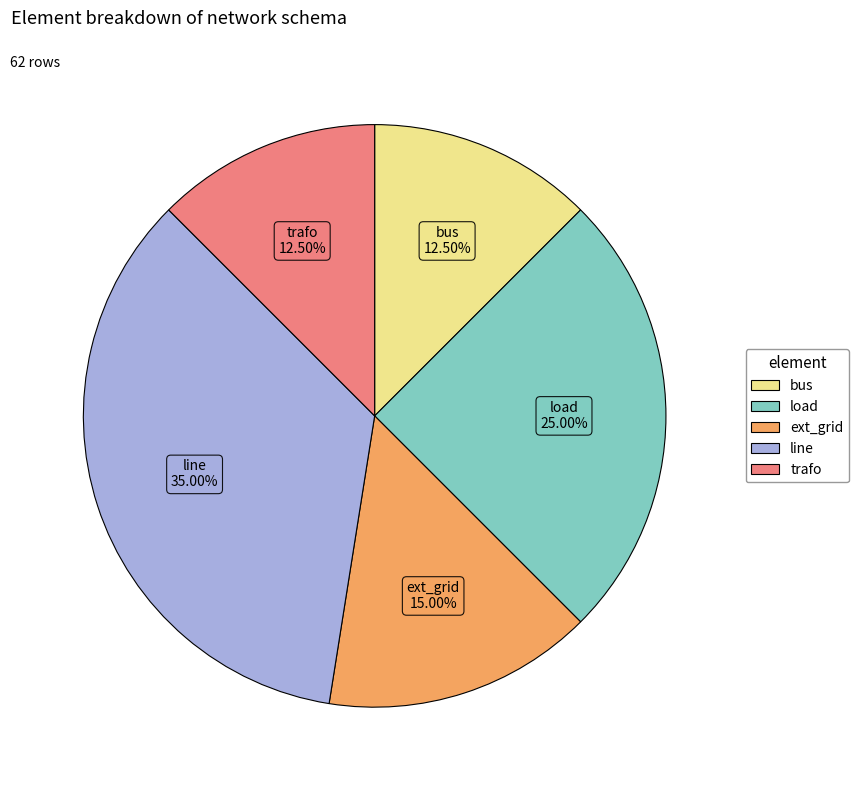

What is the largest slice in the pie chart?

line